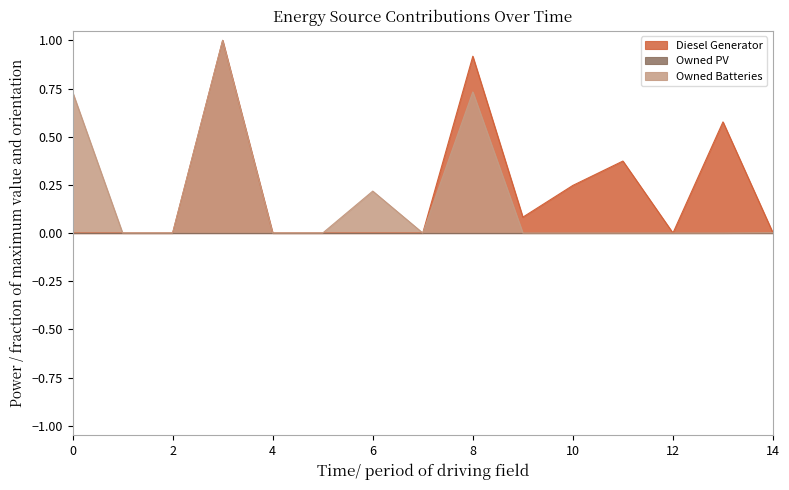

The value of Diesel Generator at 0 is -0.4. True or false?

False